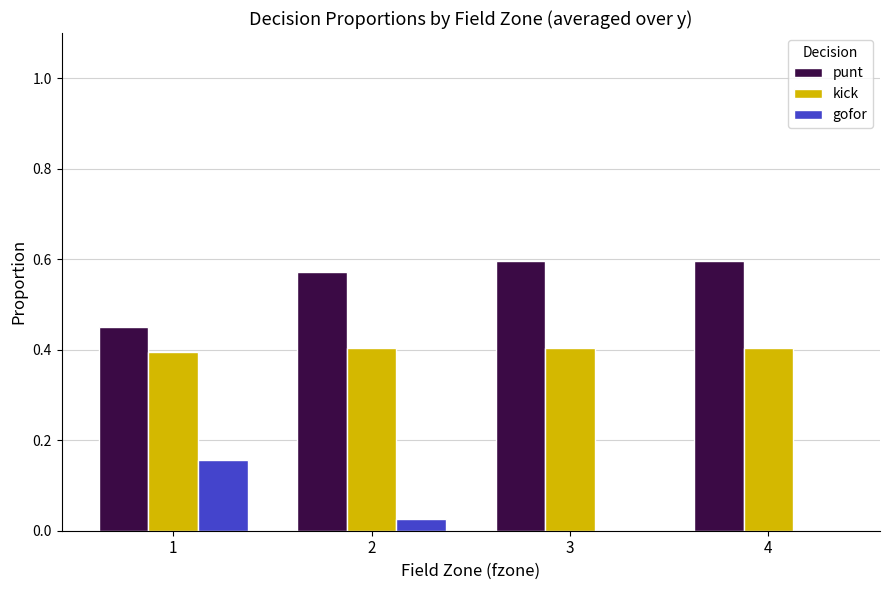

Where is punt nearest to the value 0?

1